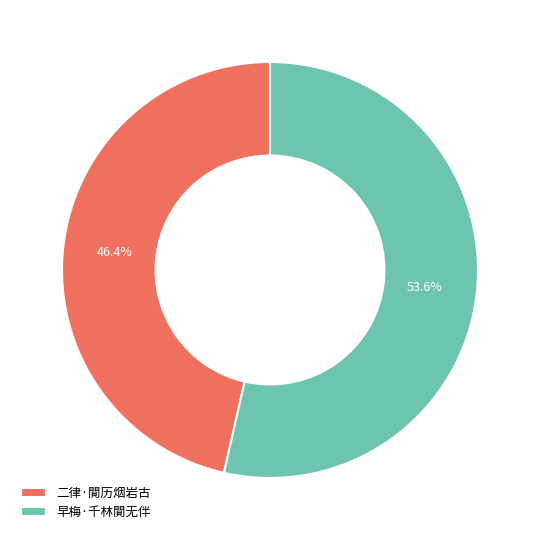

True or false: 早梅·千林閴无伴 accounts for 39% of the total.

False